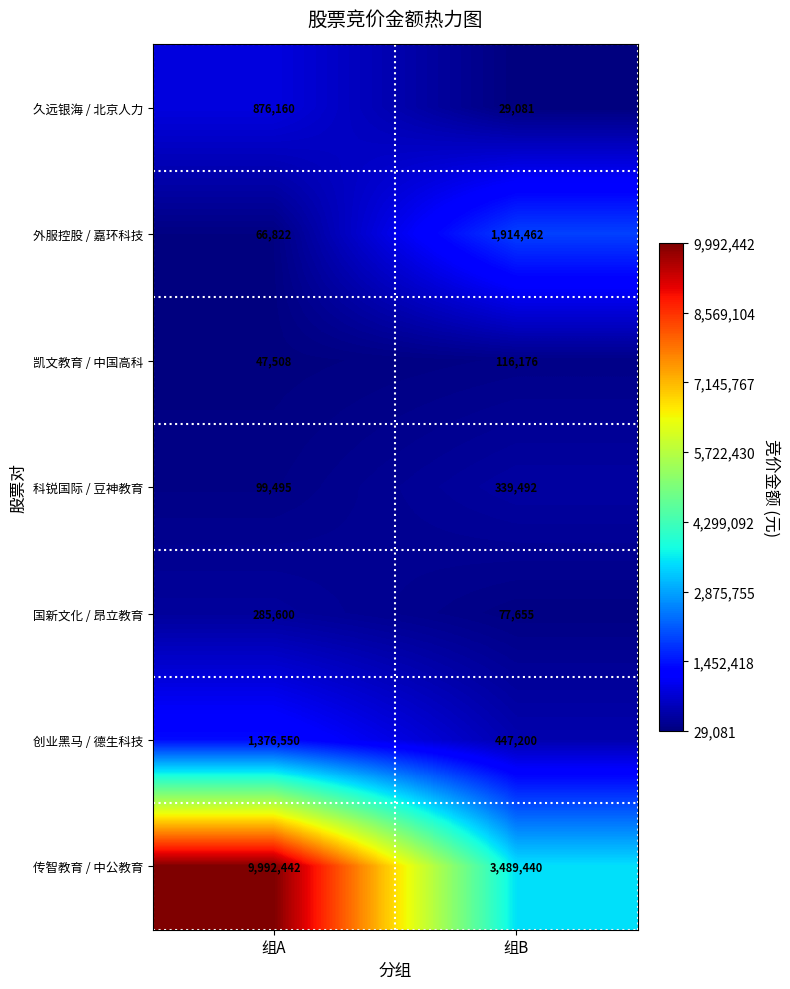

Which series has the widest spread of values?

传智教育 / 中公教育